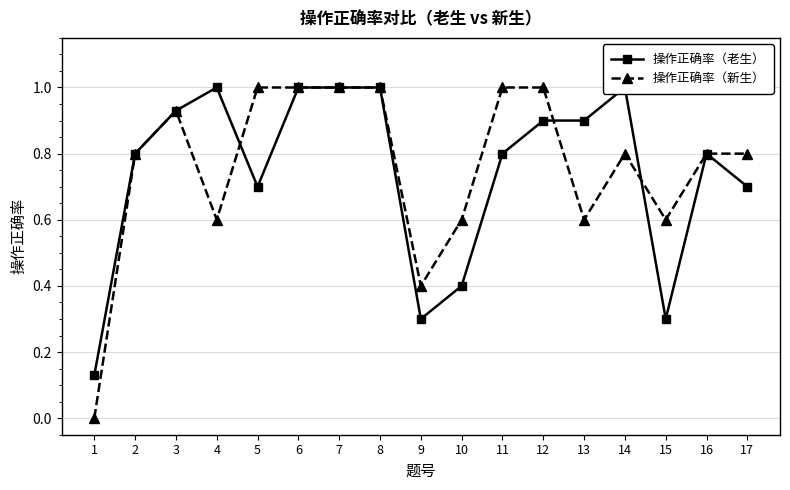

What is the value of the 操作正确率（老生） point at the 10th from the left?

0.4